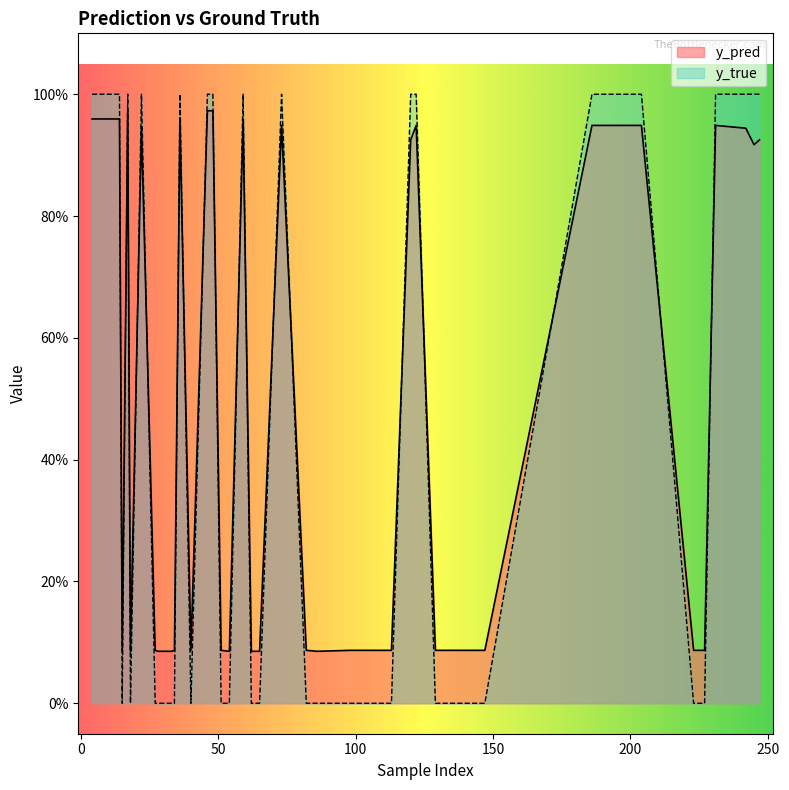

The value of y_pred at 14 is 1.0. True or false?

True